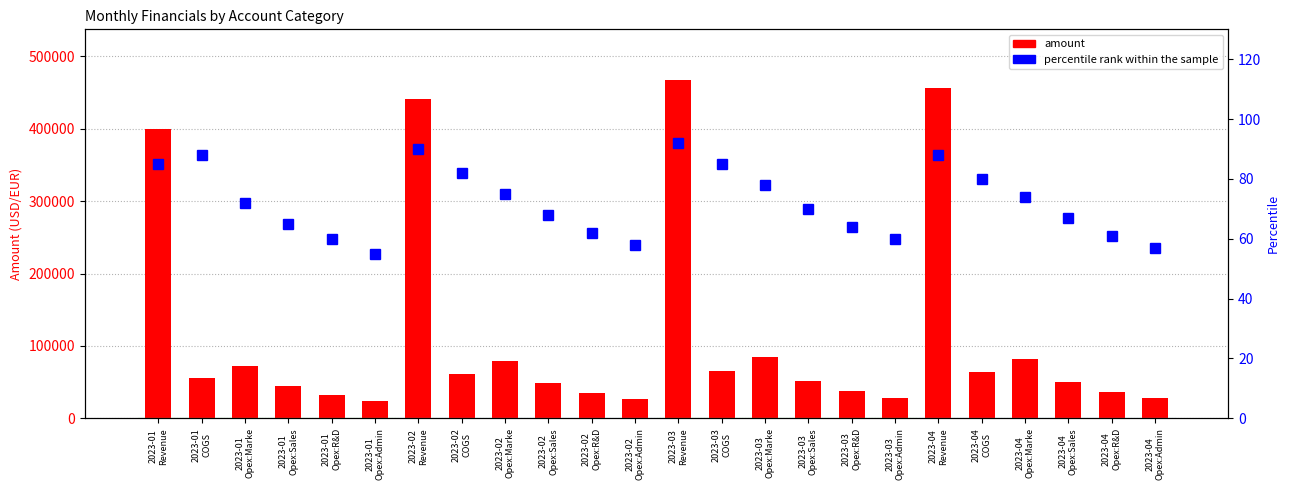

How many values in the percentile rank within the sample series are below 72?

12